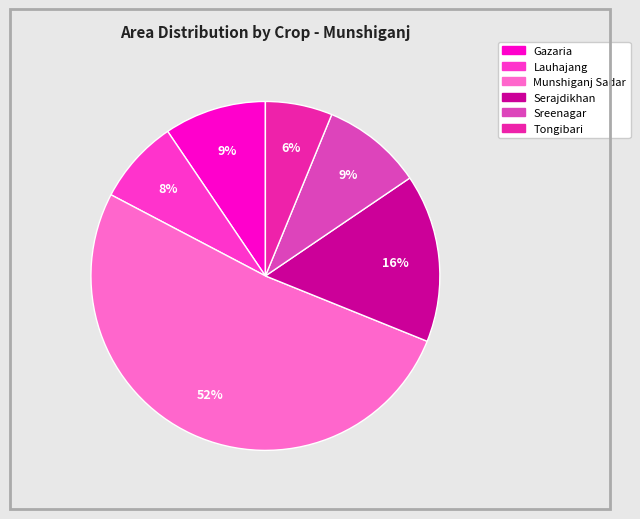

To the nearest percent, what percentage of the pie is Munshiganj Sadar?

52%